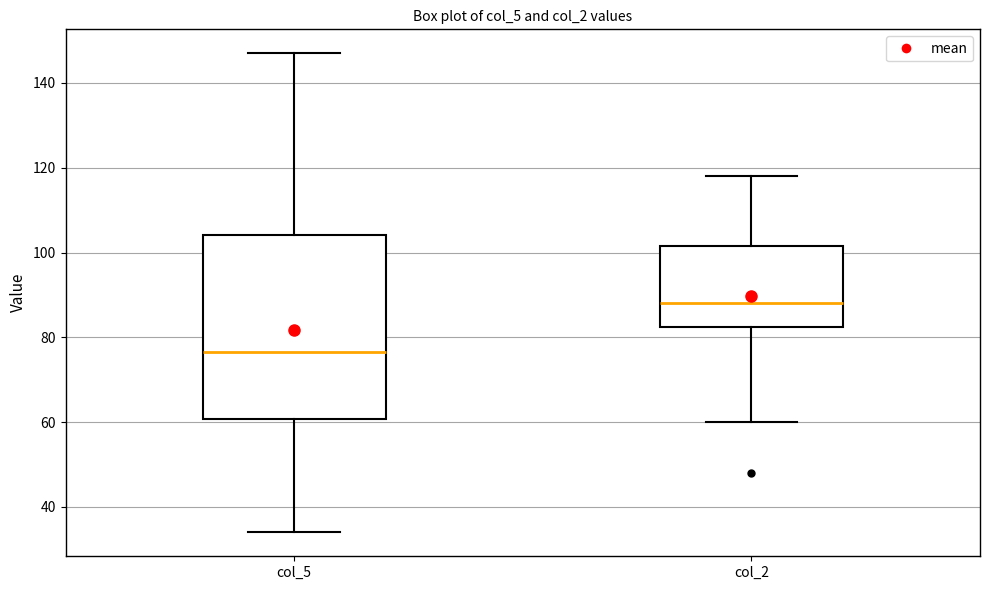

Comparing the boxes themselves (not the whiskers), which one is the tallest?

col_5